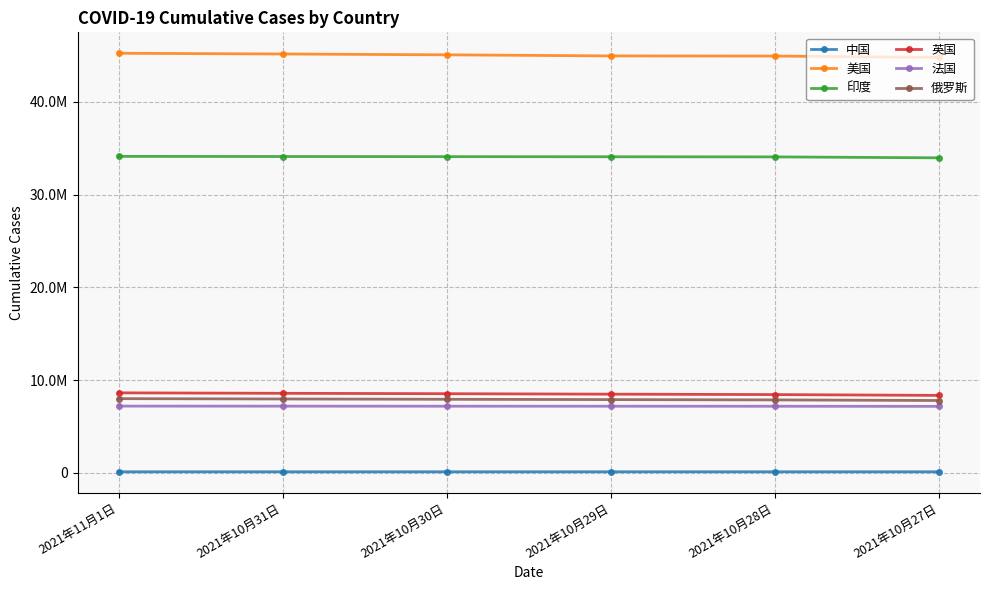

What is the total value across all series at 2021年11月1日?

103292788